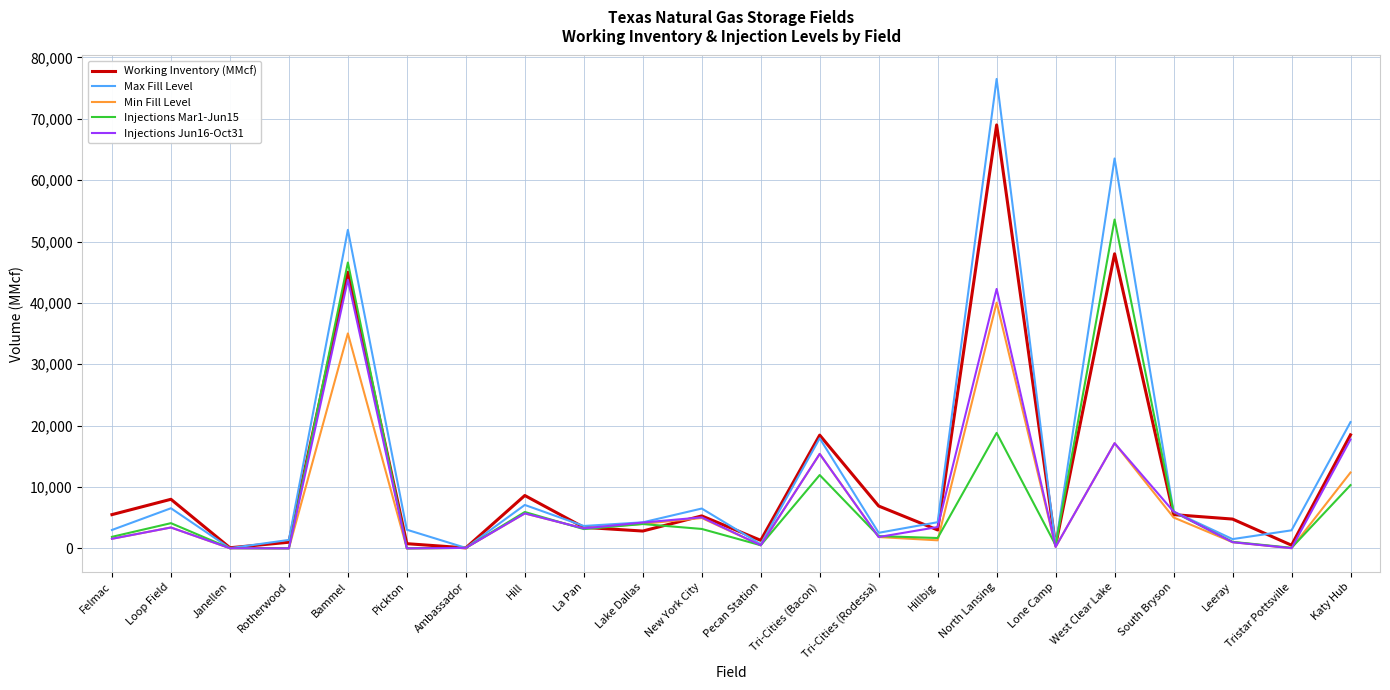

Which series has the largest total across all categories?

Max Fill Level